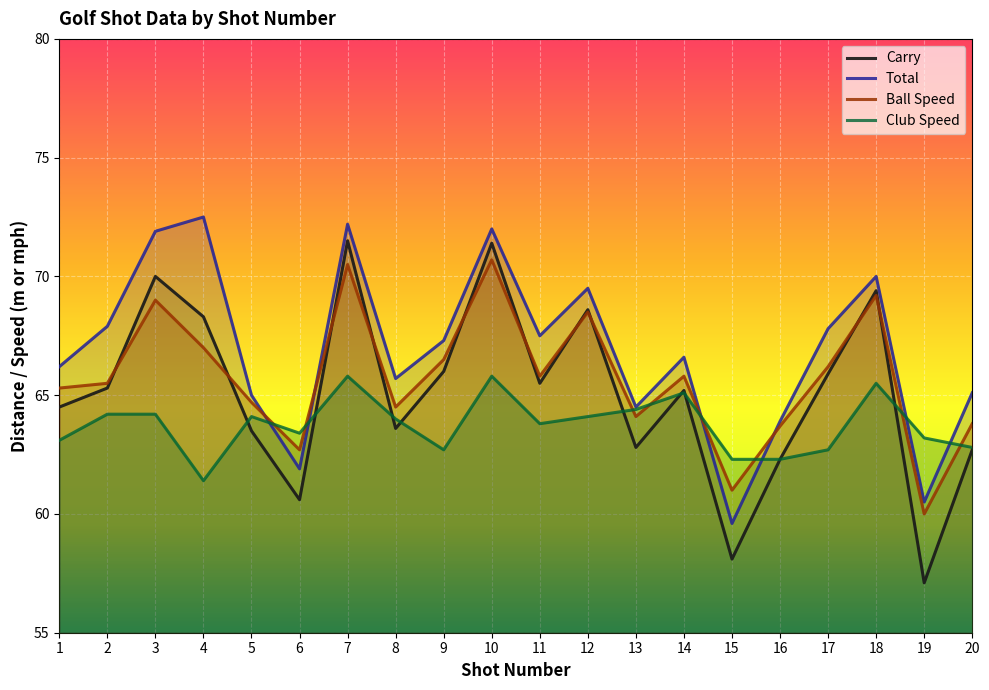

What is the total value across all series at 12?

270.7